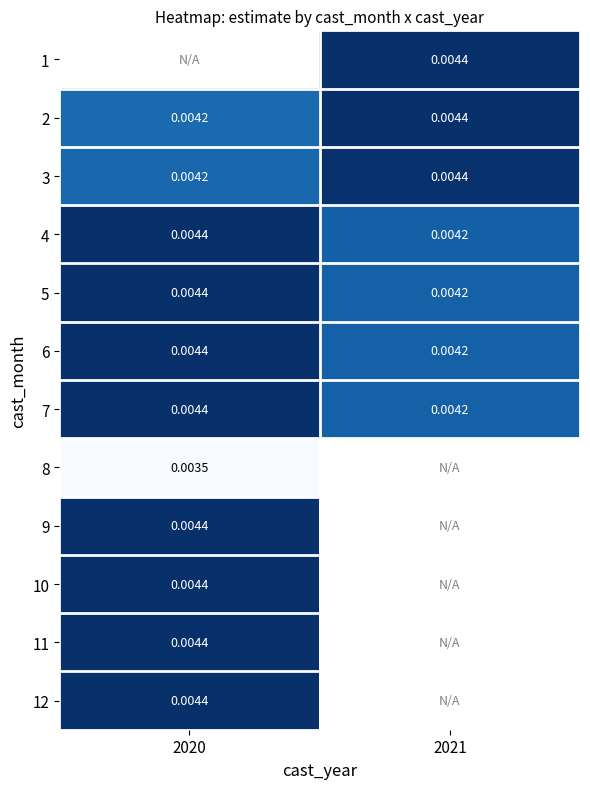

Is the value of 7 at 2021 greater than the value of 6 at 2020?

No